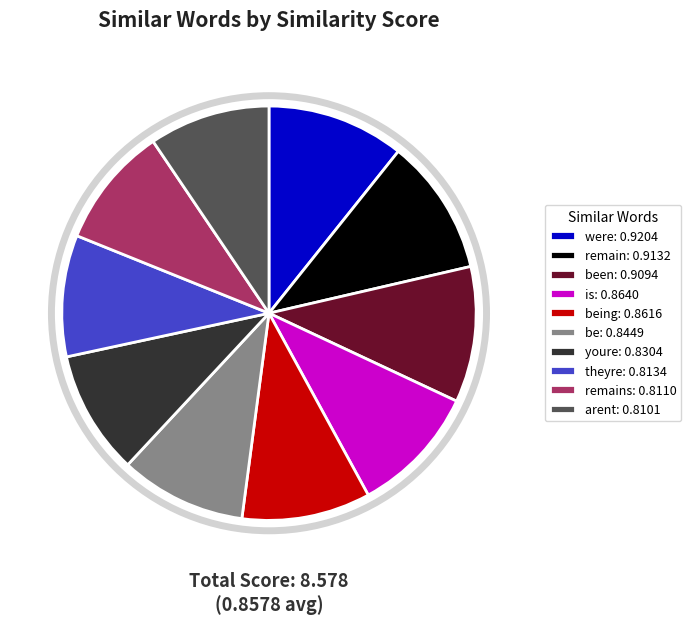

Is there a majority slice in this chart?

No